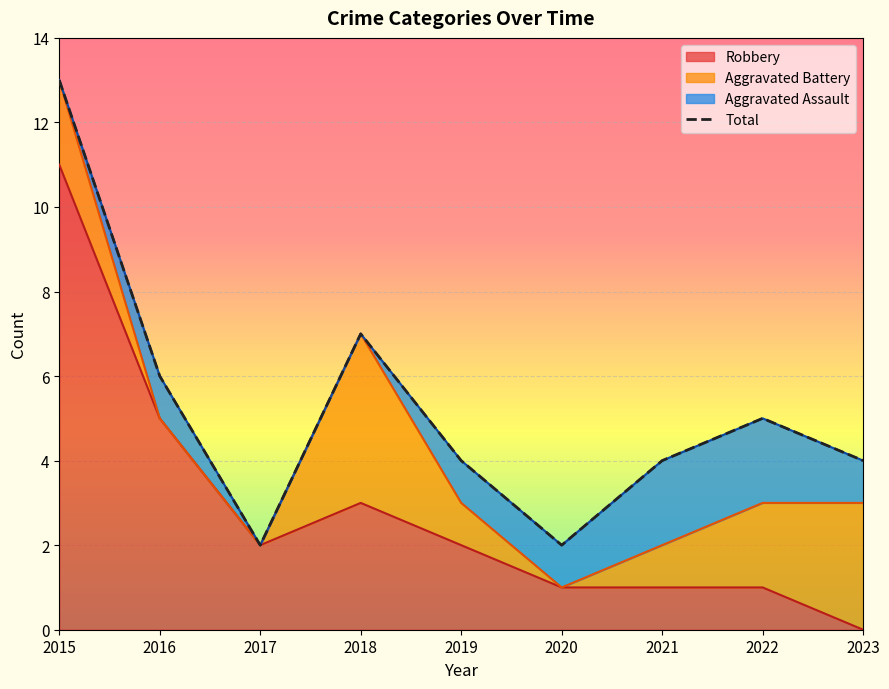

Between 2019 and 2022, which is larger?

2022